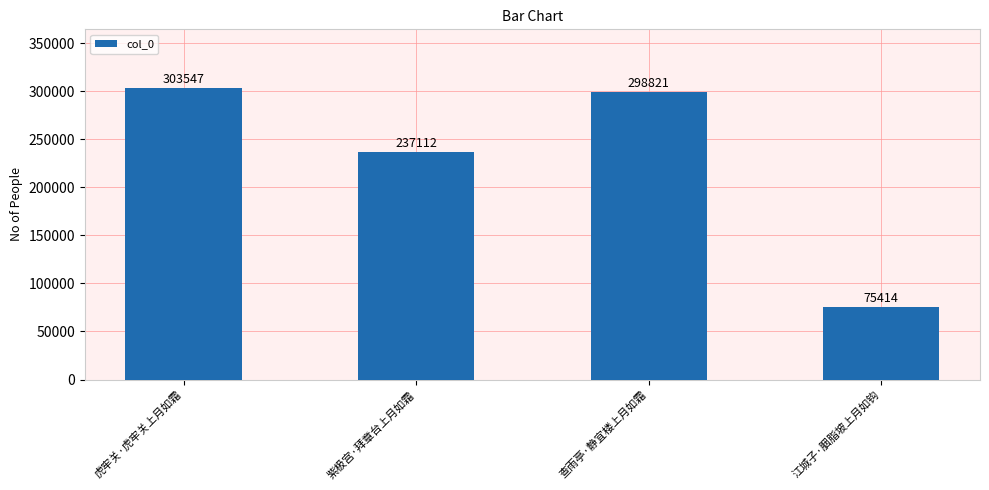

The value at 查雨亭·静宜楼上月如霜 is 298821. True or false?

True